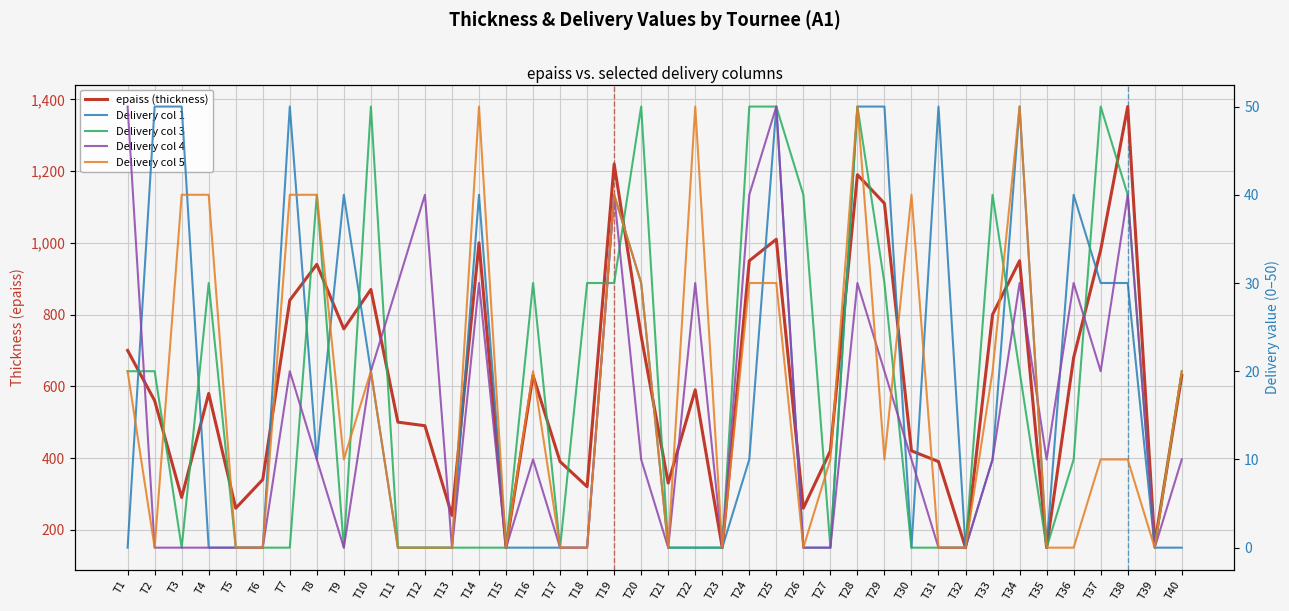

Rank the series at T1 from highest to lowest value.

epaiss (thickness), Delivery col 4, Delivery col 3, Delivery col 5, Delivery col 1